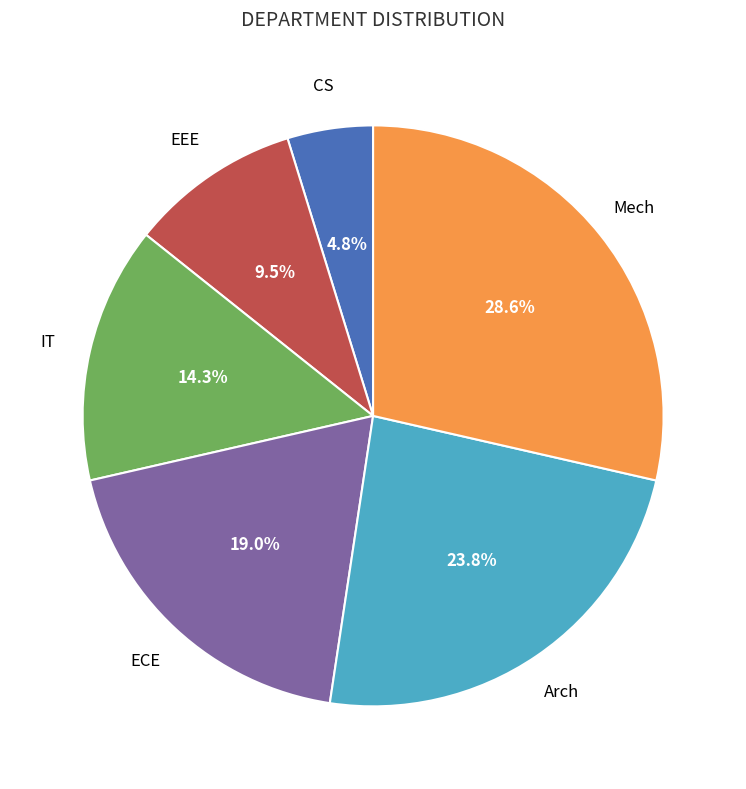

True or false: EEE accounts for 20% of the total.

False